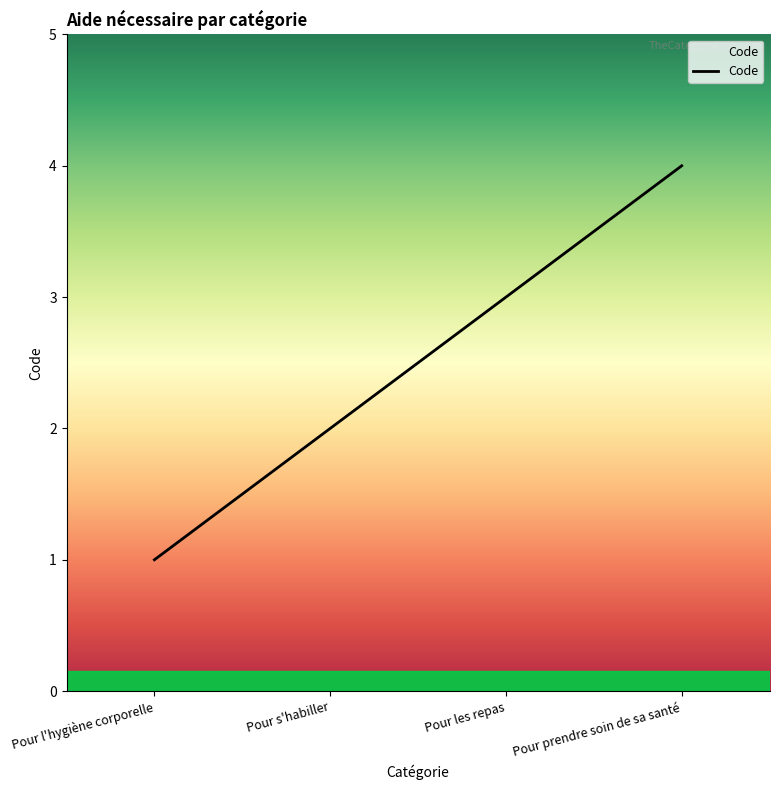

Does the chart display data point markers on the line(s)?

No